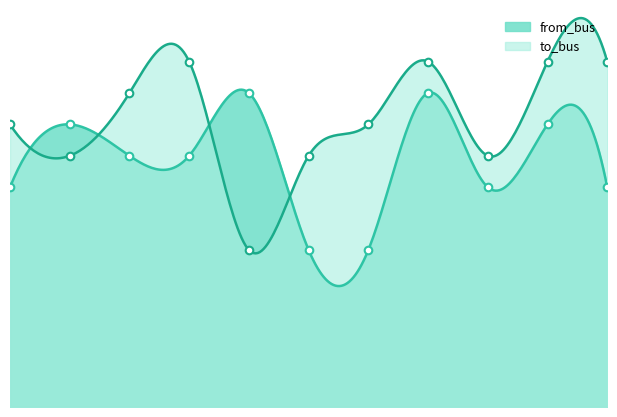

Which series reaches the minimum Y coordinate?

from_bus